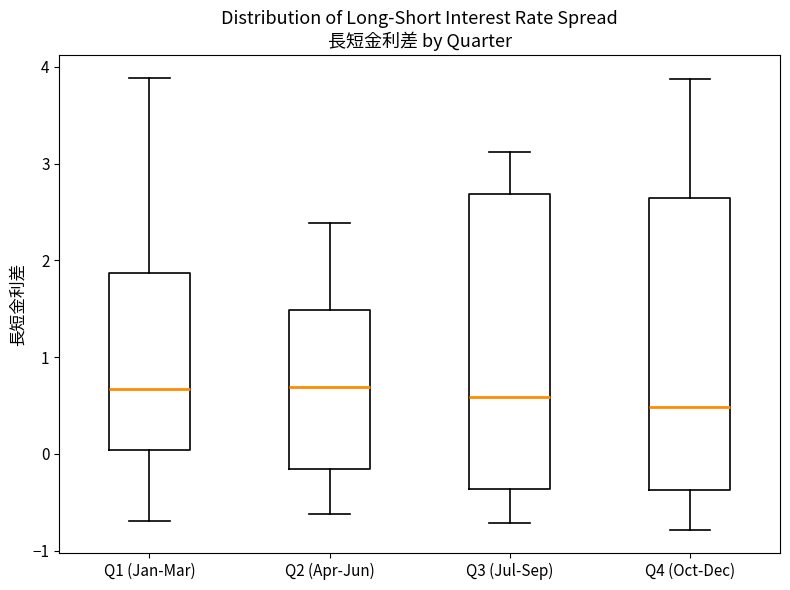

Where is the upper edge of the box for Q2 (Apr-Jun) on the y-axis? The values are not printed on the chart, so give them approximately, as read against the axis.

1.5